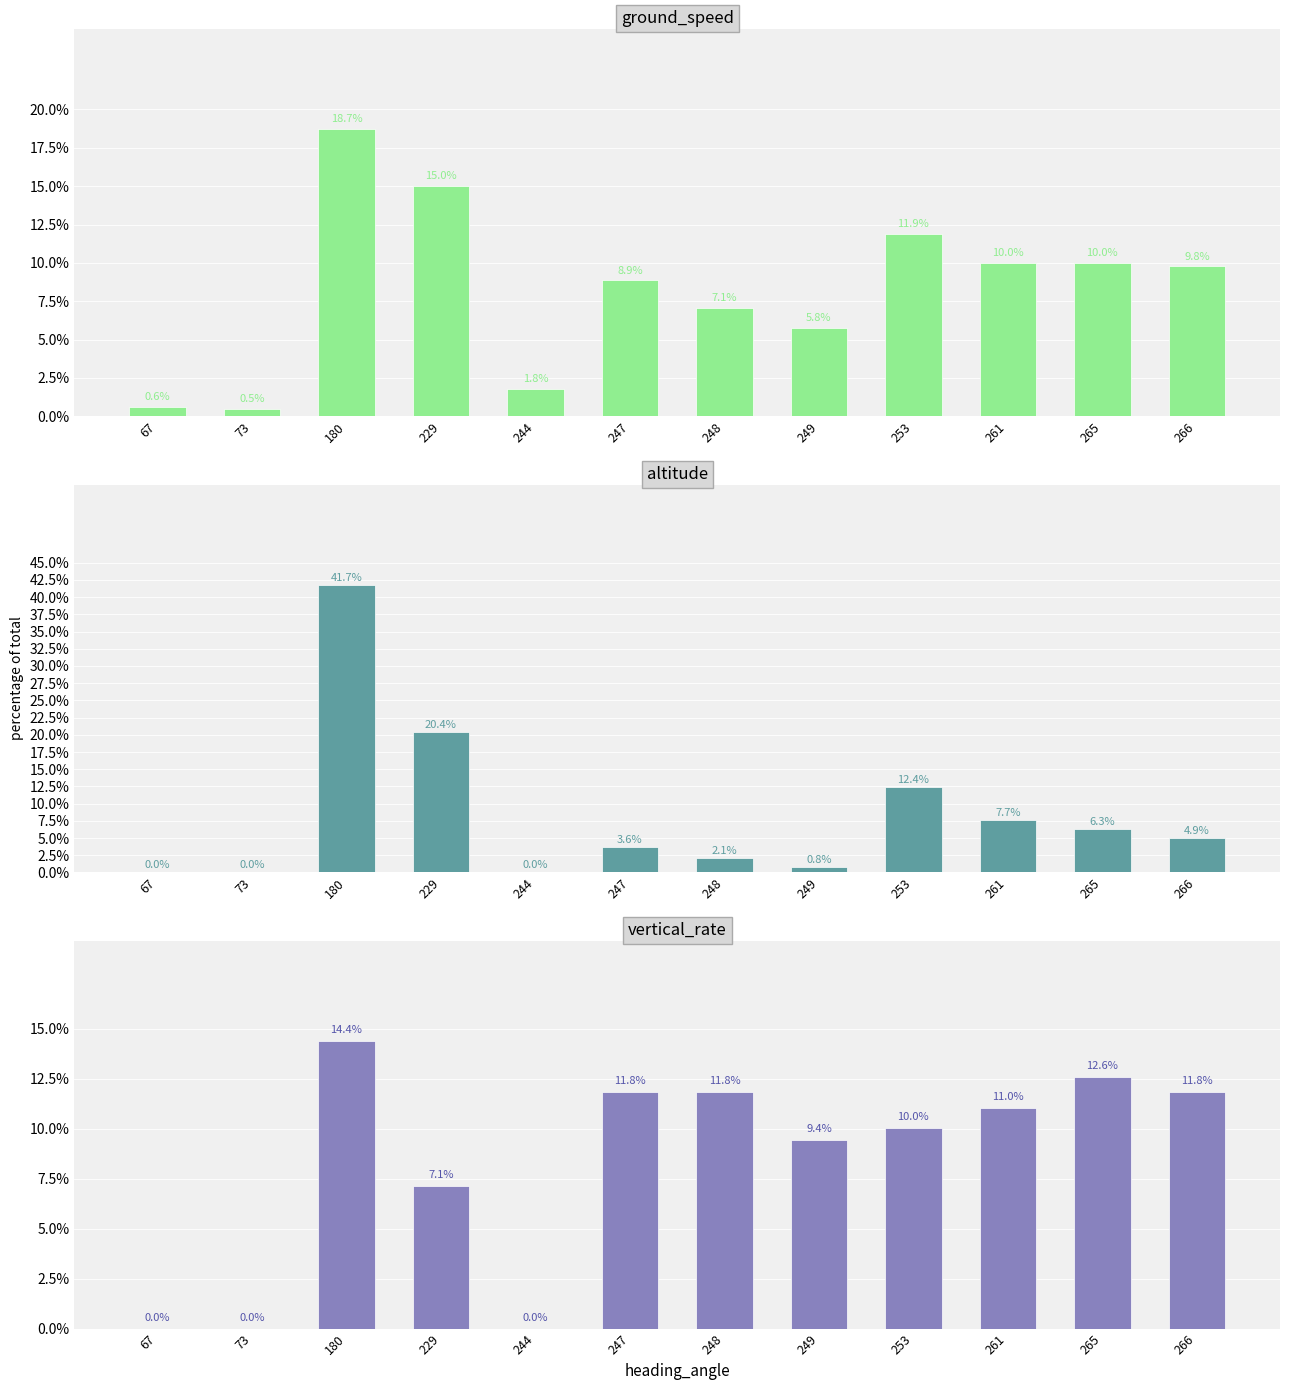

At which label does ground_speed reach its peak?

180